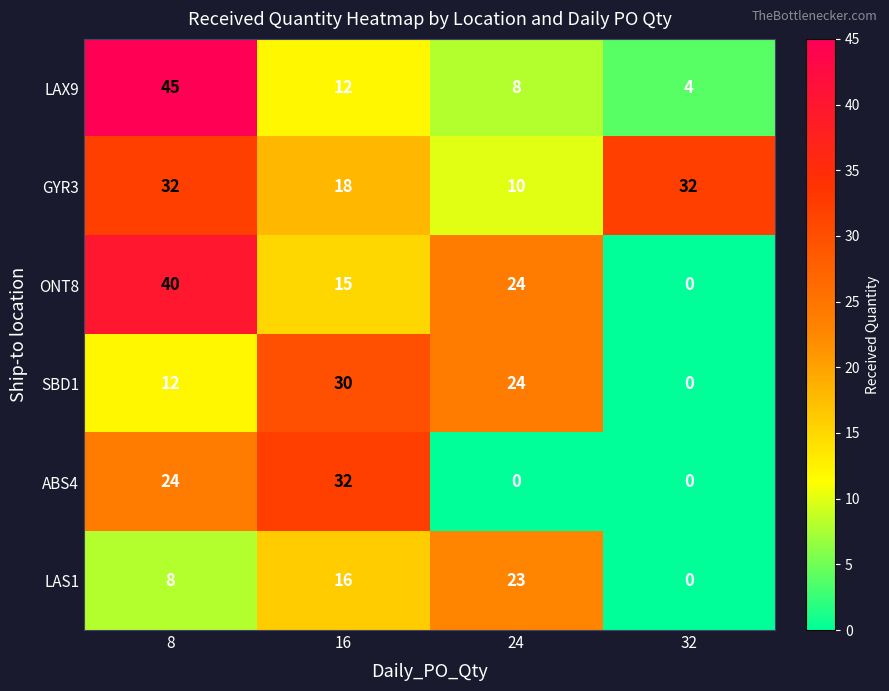

How many SBD1 values are between 12 and 30?

3